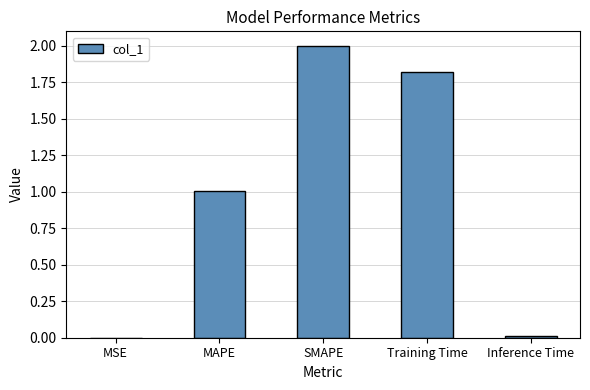

What is the sum of all values?

4.8